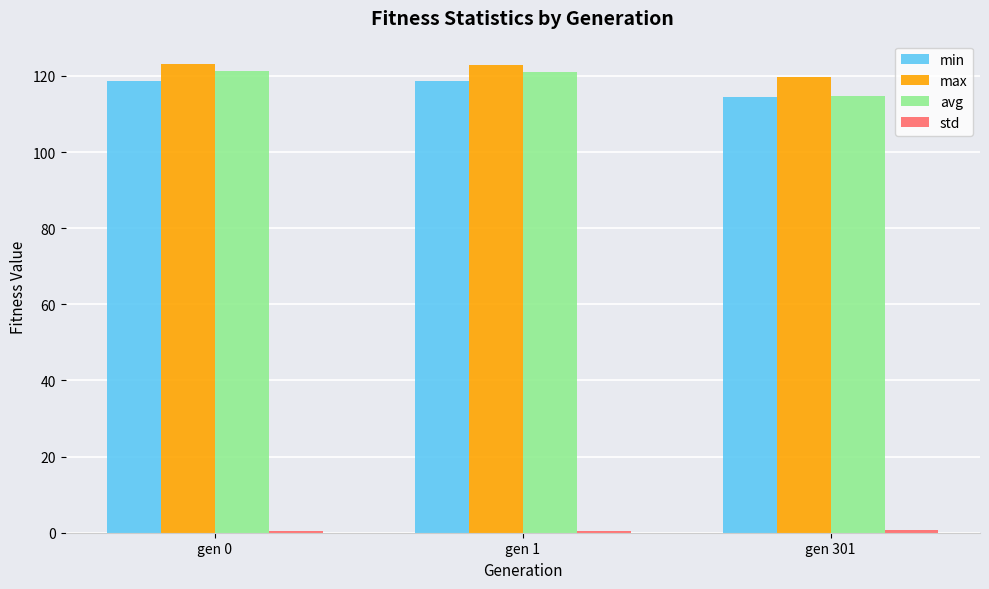

How many data points in max are above 122?

2